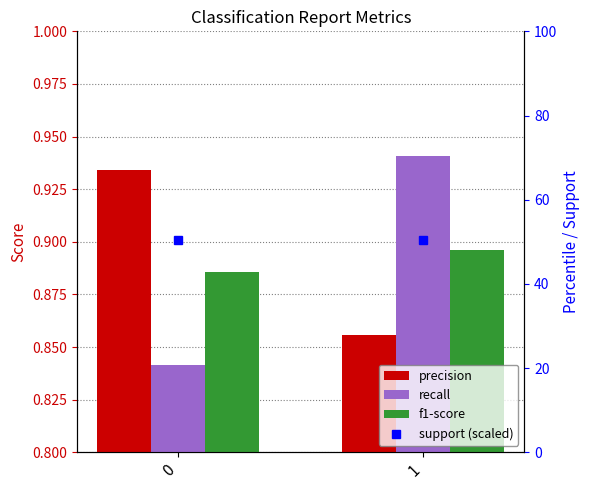

Is the value of precision at 1 greater than the value of recall at 0?

Yes